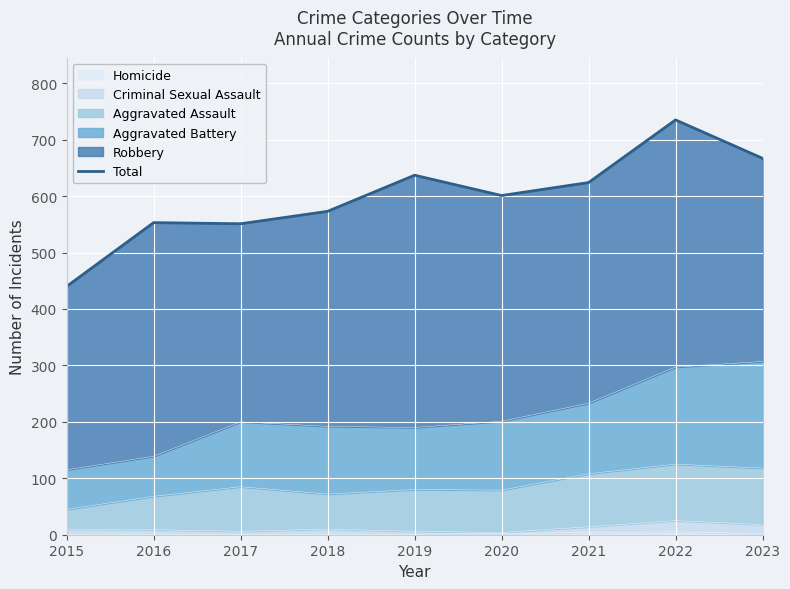

What is the difference between the maximum and minimum values?

295